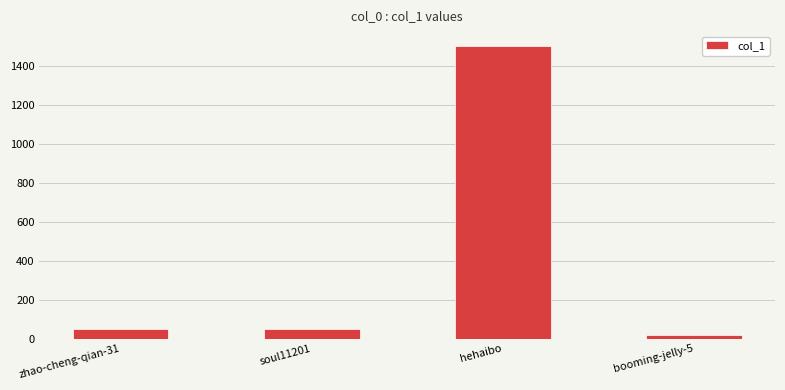

What is the difference between the values at zhao-cheng-qian-31 and hehaibo?

1454